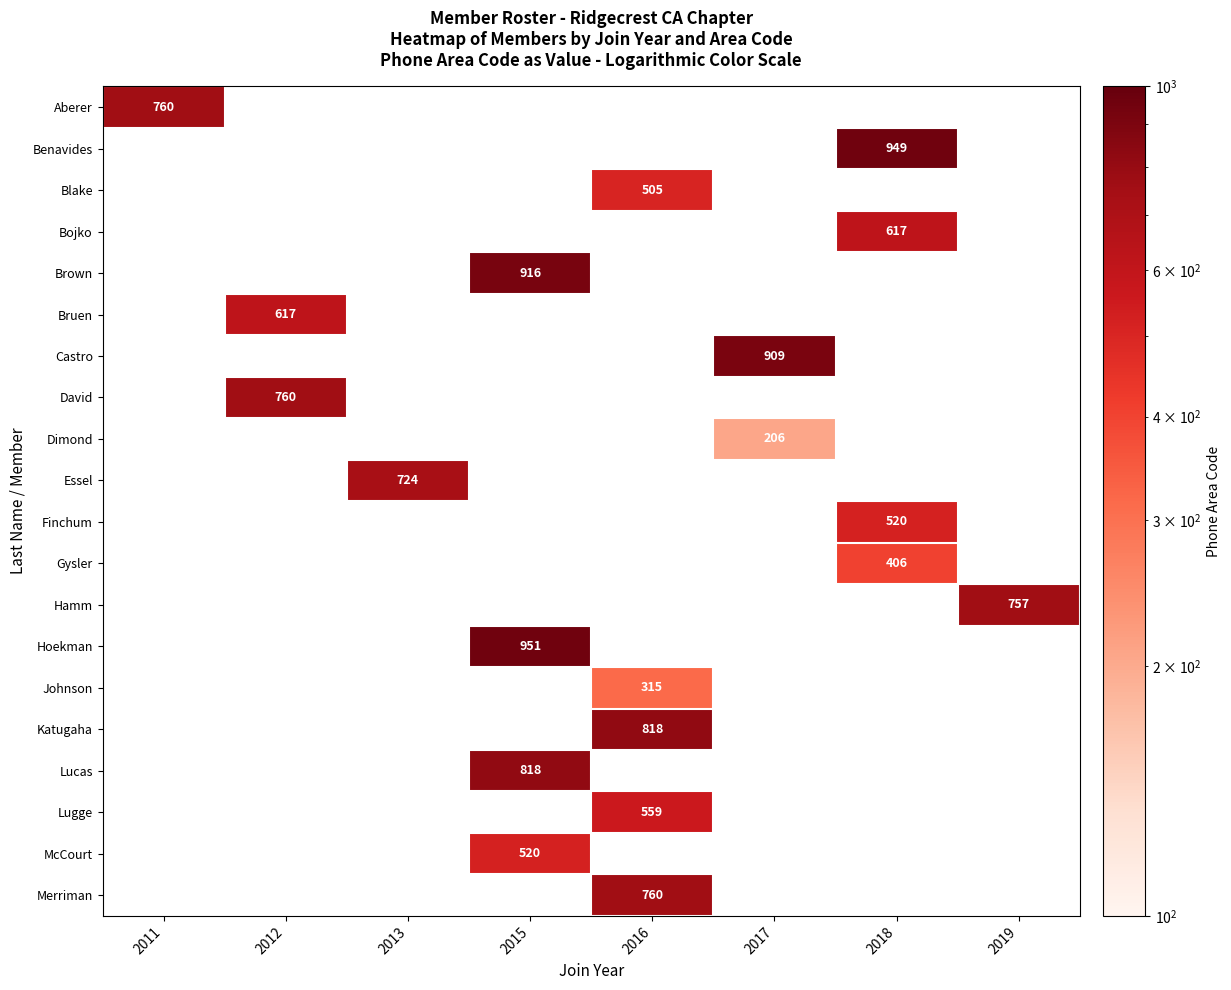

Count the number of data series in this chart.

20